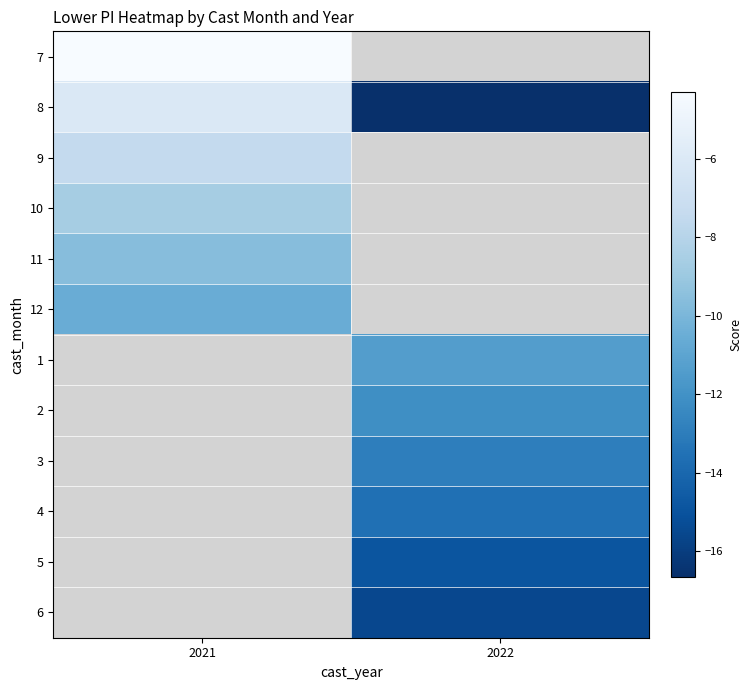

True or false: 4 has a value of -21.1 at 2022.

False